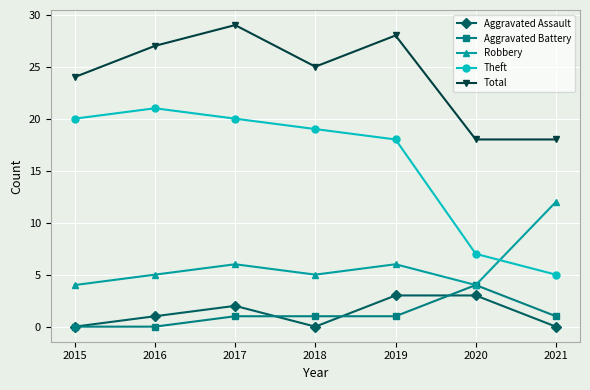

What is the average value of the Theft series?

16